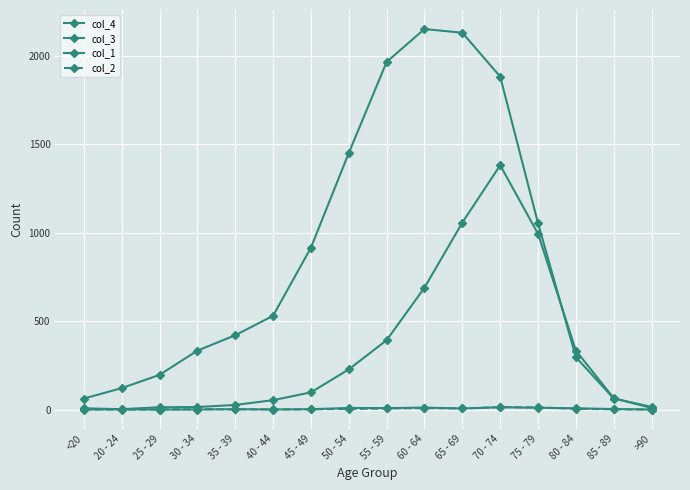

Which series has the largest total across all categories?

col_3